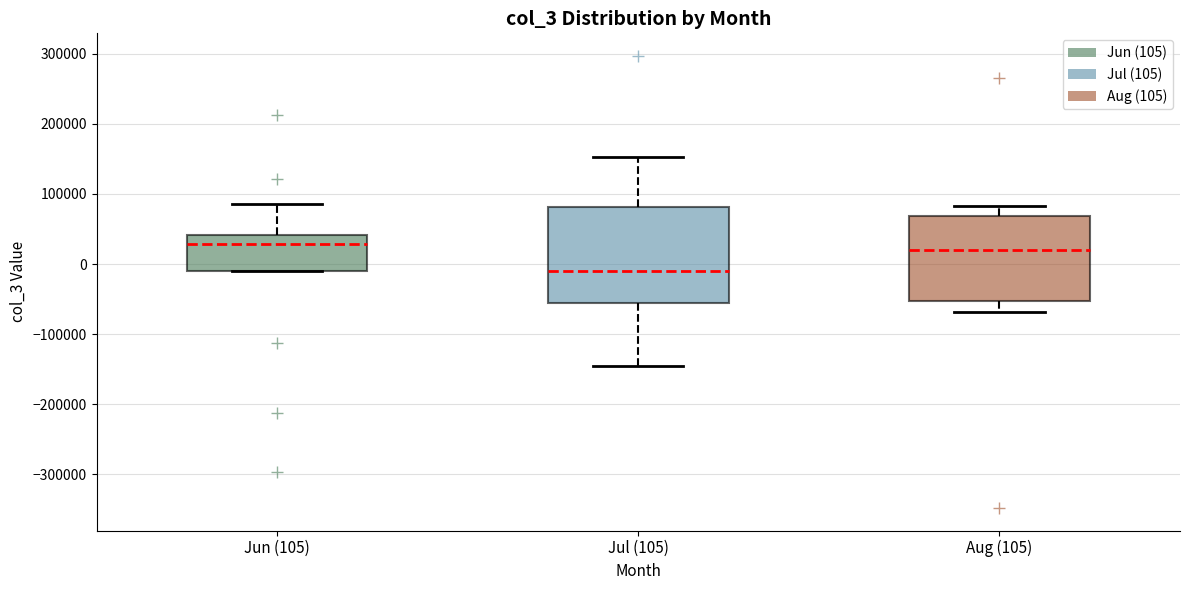

Comparing the boxes themselves (not the whiskers), which one is the tallest?

Jul (105)